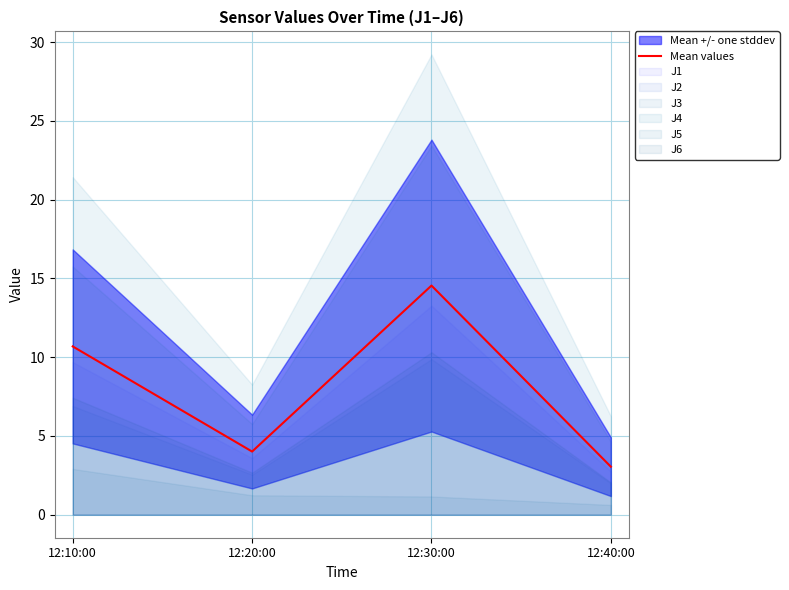

Between 12:20:00 and 12:40:00, which is larger?

12:20:00